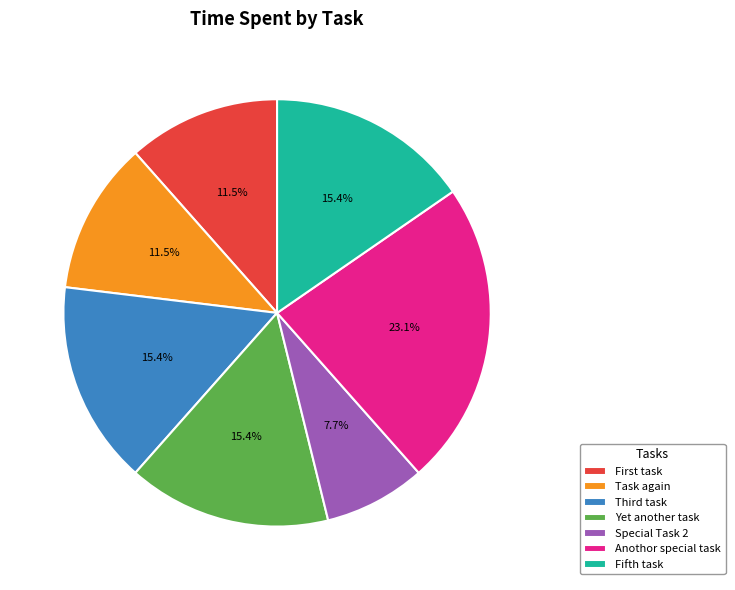

Which slice is the largest?

Anothor special task